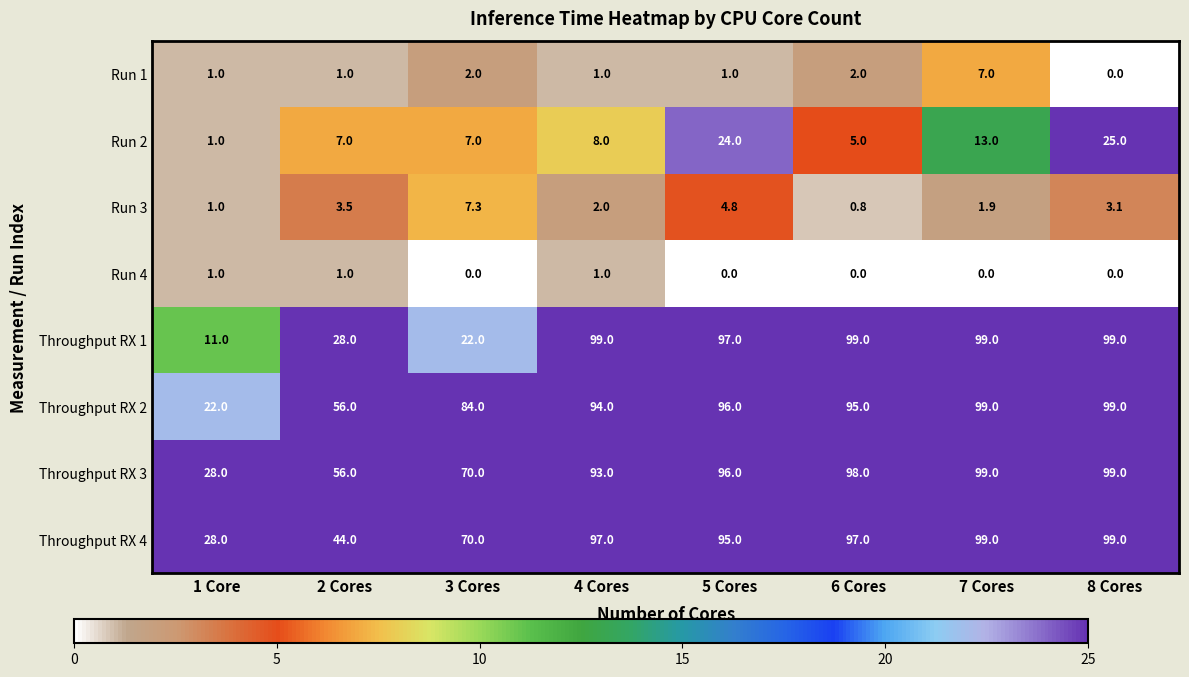

What is the difference between the Throughput RX 2 values at 5 Cores and 2 Cores?

40.0